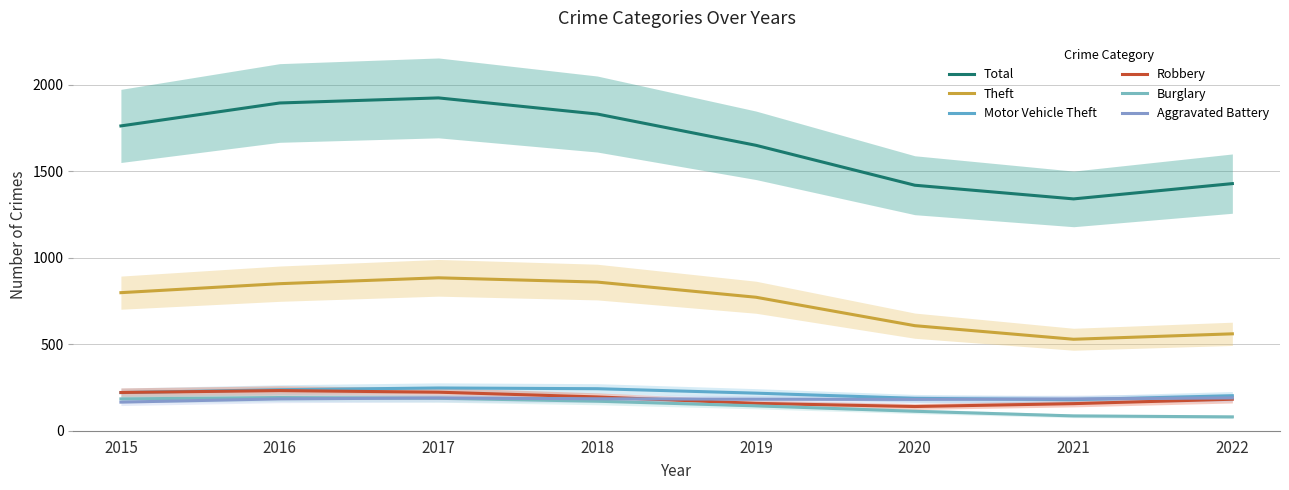

What is the greatest value displayed?

1924.2